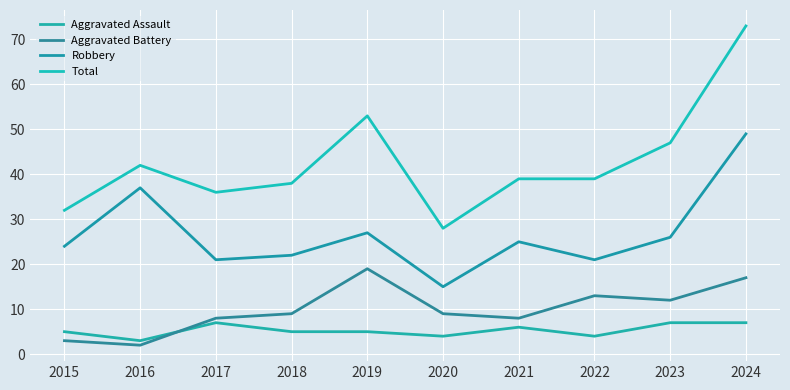

Between 2022 and 2019, which is larger?

2019